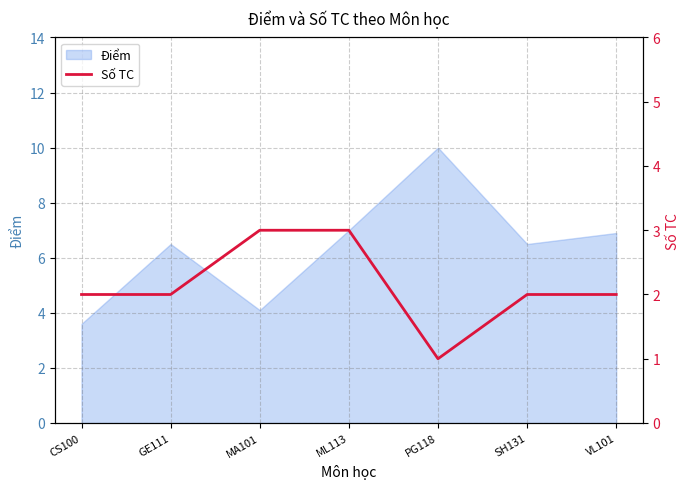

What position from the right is SH131?

2